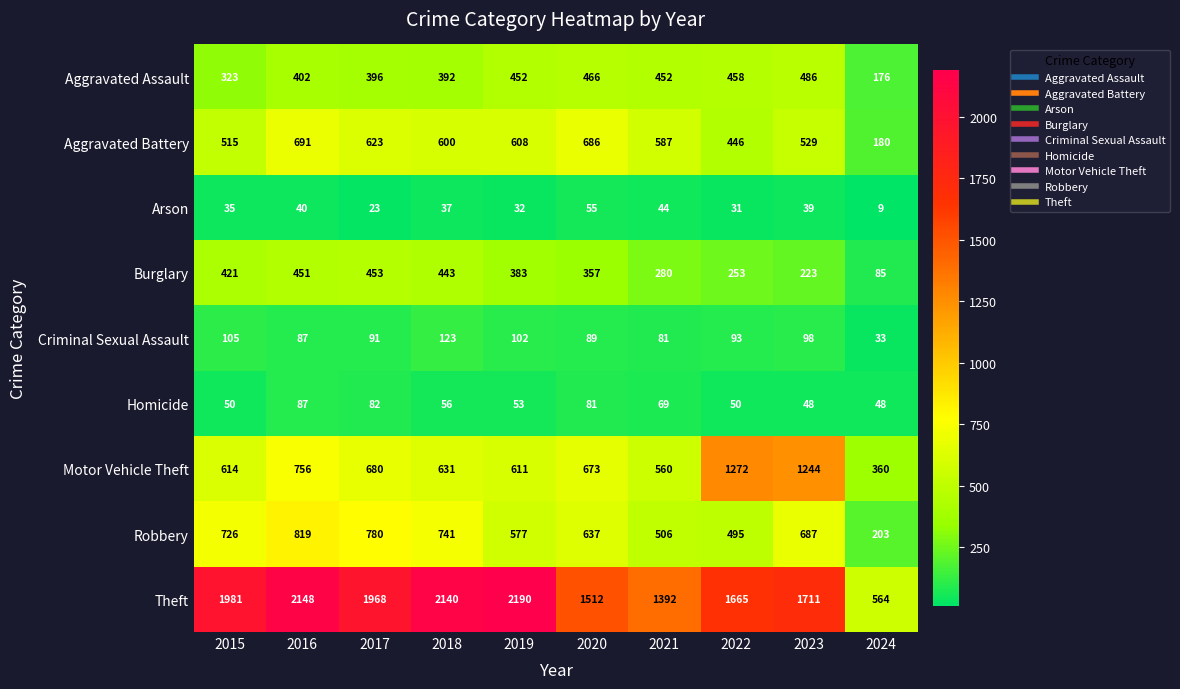

The value of Motor Vehicle Theft at 2020 is 673. True or false?

True